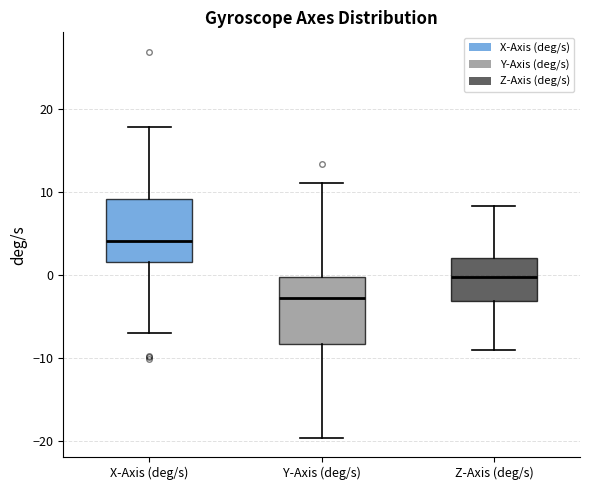

Where does the upper whisker of the box for X-Axis (deg/s) end on the y-axis? The values are not printed on the chart, so give them approximately, as read against the axis.

18